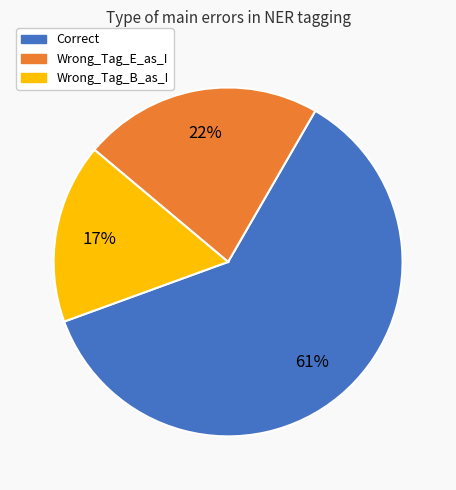

The Wrong_Tag_E_as_I slice represents 17% of the pie. True or false?

False